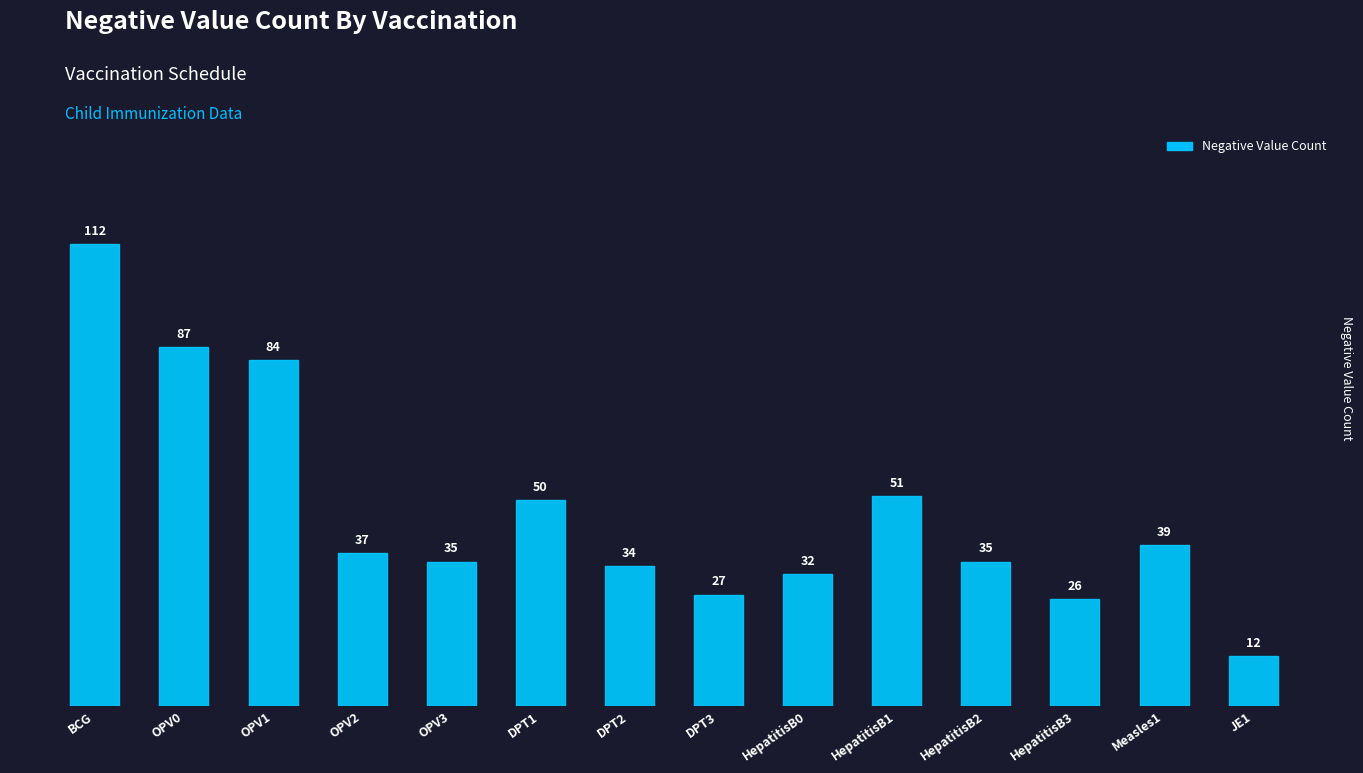

How many data points does each series have?

14